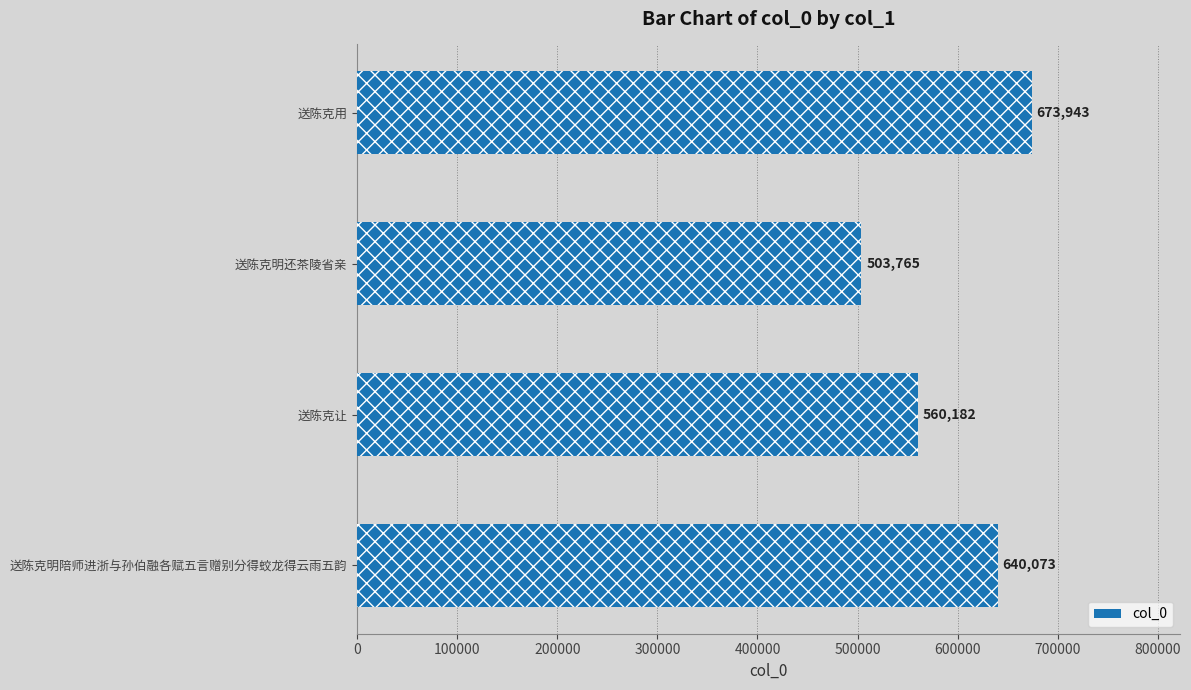

True or false: the data shows 422235 at 送陈克明陪师进浙与孙伯融各赋五言赠别分得蛟龙得云雨五韵.

False